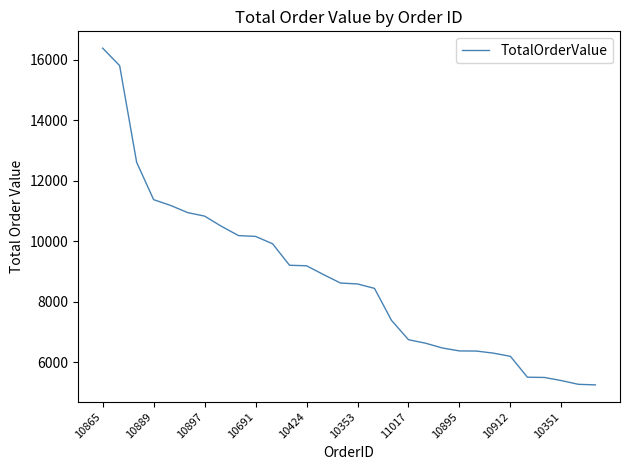

What is the smallest value displayed?

5256.5